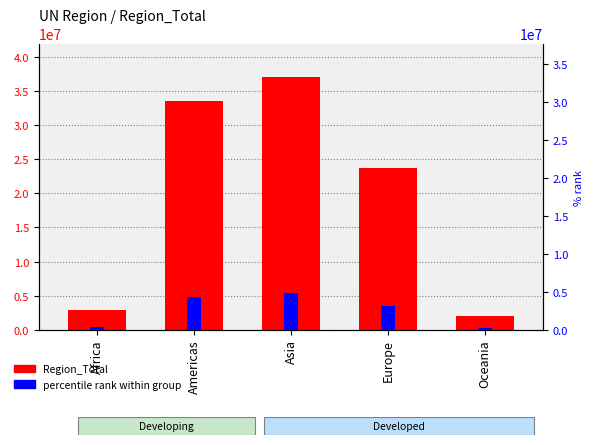

How many data points are less than 23750534?

2